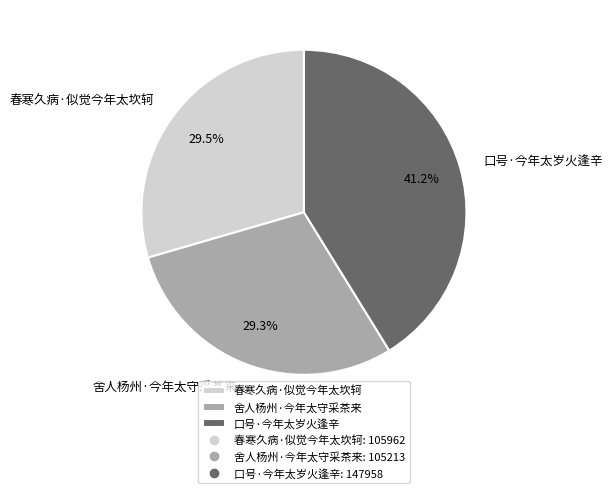

Between 口号·今年太岁火逢辛 and 春寒久病·似觉今年太坎轲, which is larger?

口号·今年太岁火逢辛